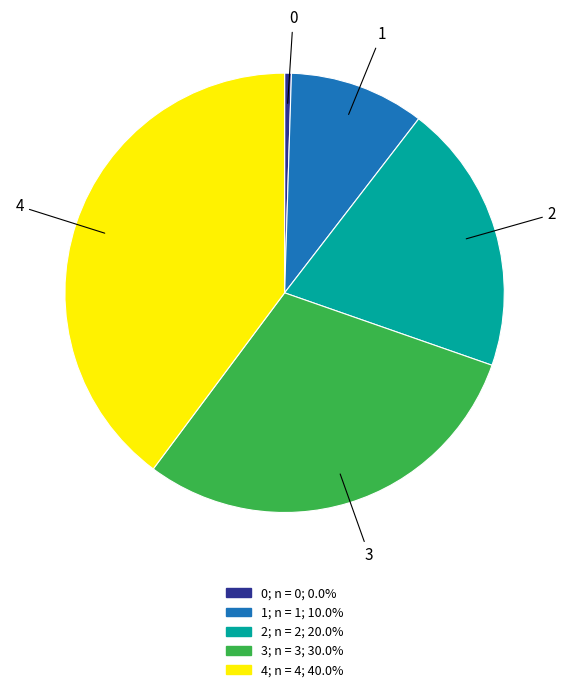

Is 2 the majority of the pie?

No